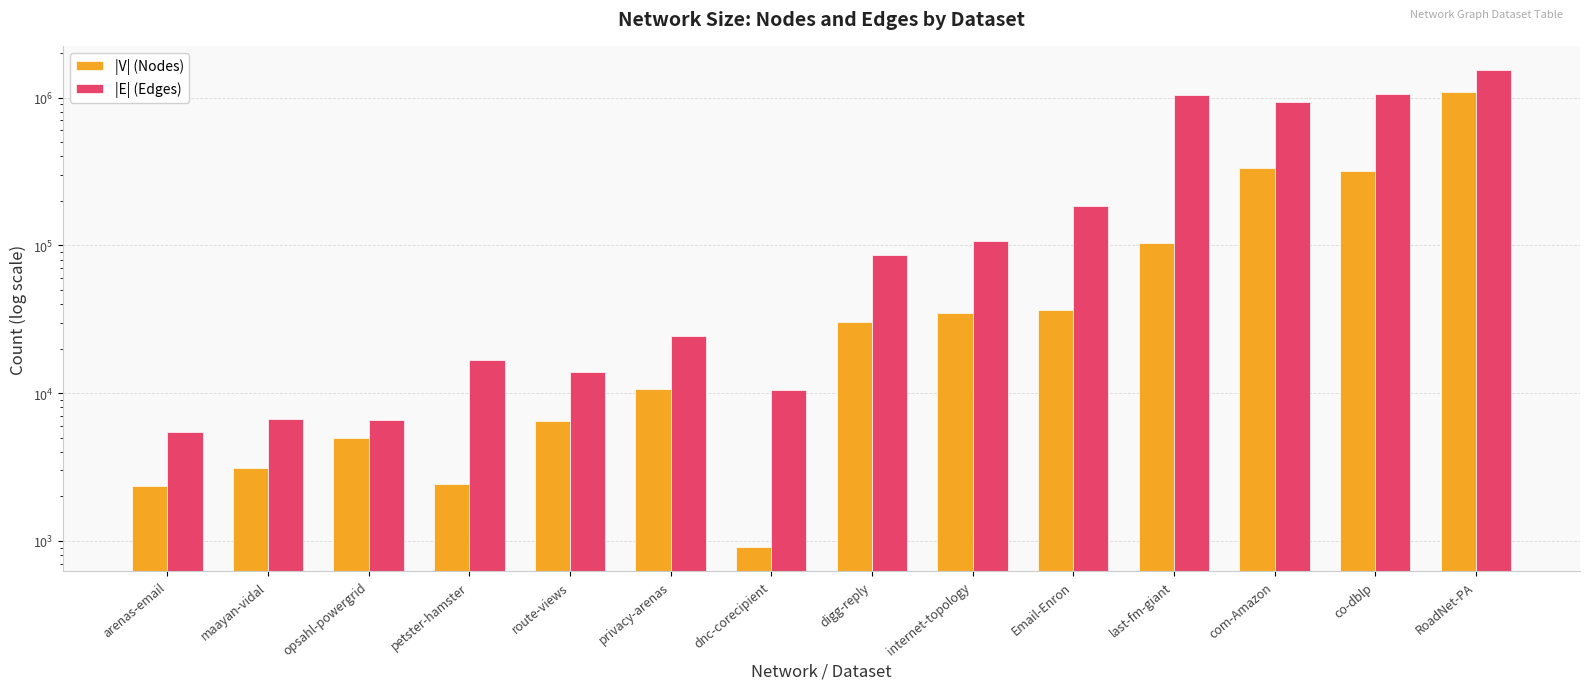

What is the difference between the |E| (Edges) values at Email-Enron and digg-reply?

97519